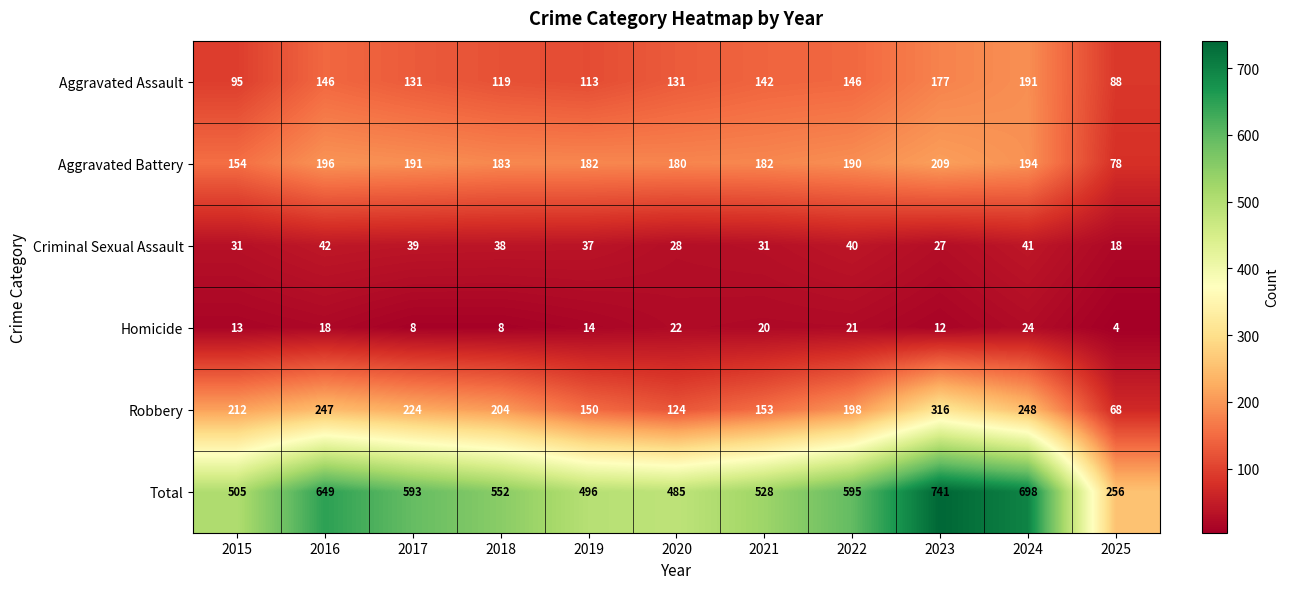

What is the average value of the Aggravated Assault series?

134